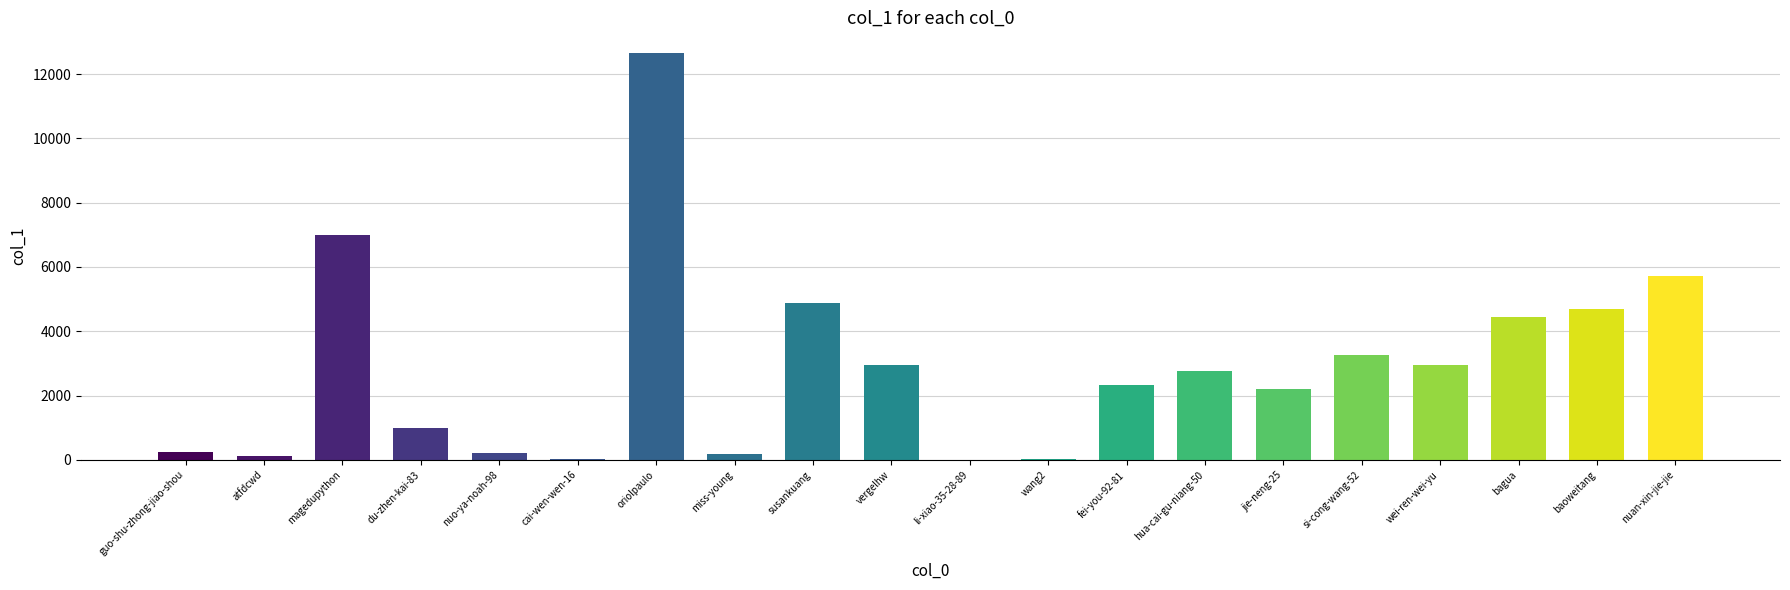

What is the sum of the values at cai-wen-wen-16 and oriolpaulo?

12691